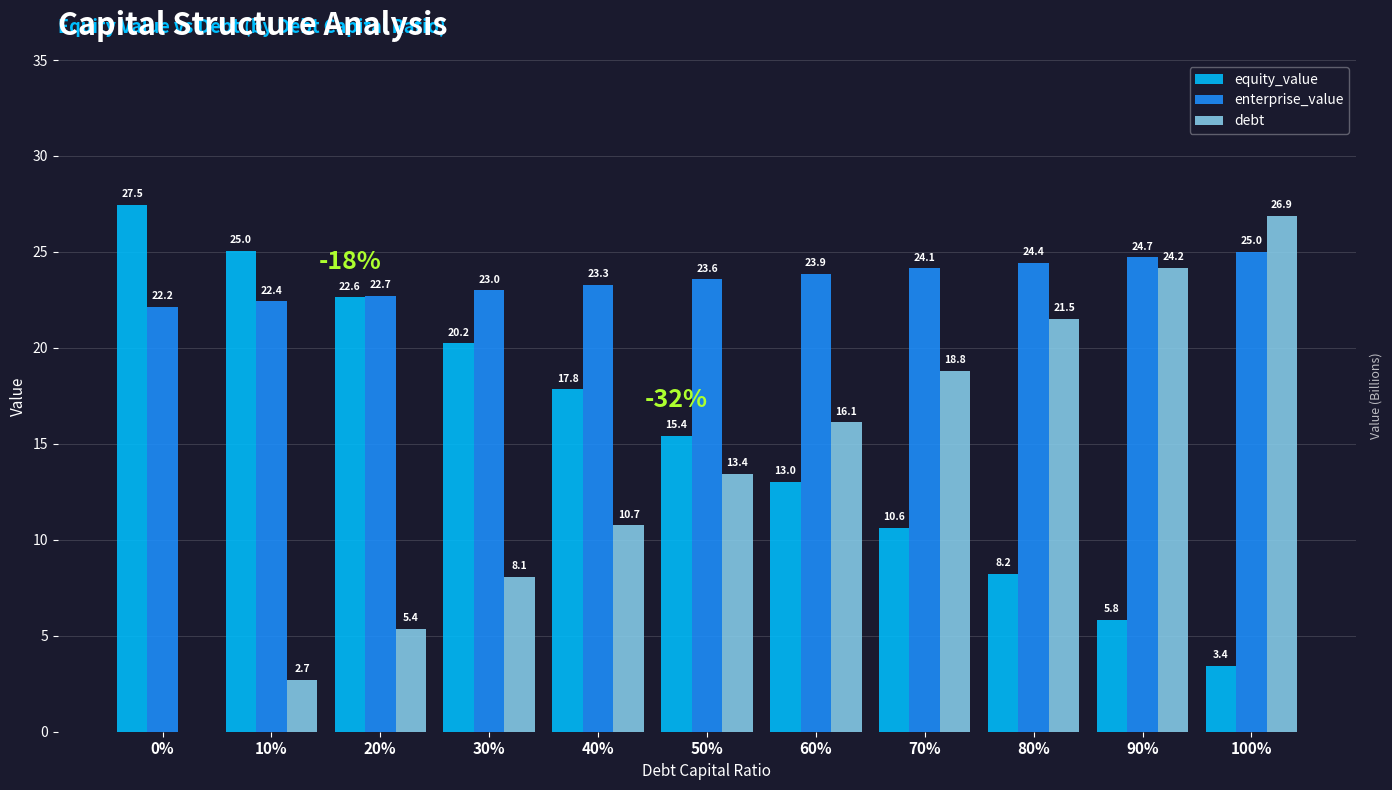

Where is enterprise_value nearest to the value 23?

30%